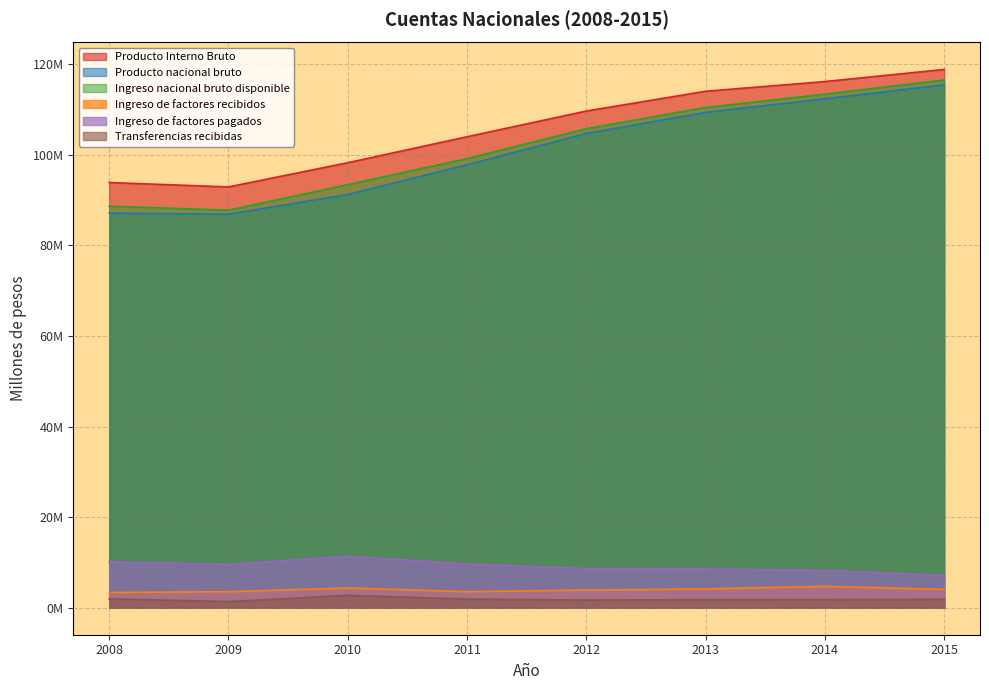

True or false: Ingreso nacional bruto disponible has a value of 110.4 at 2013.

True